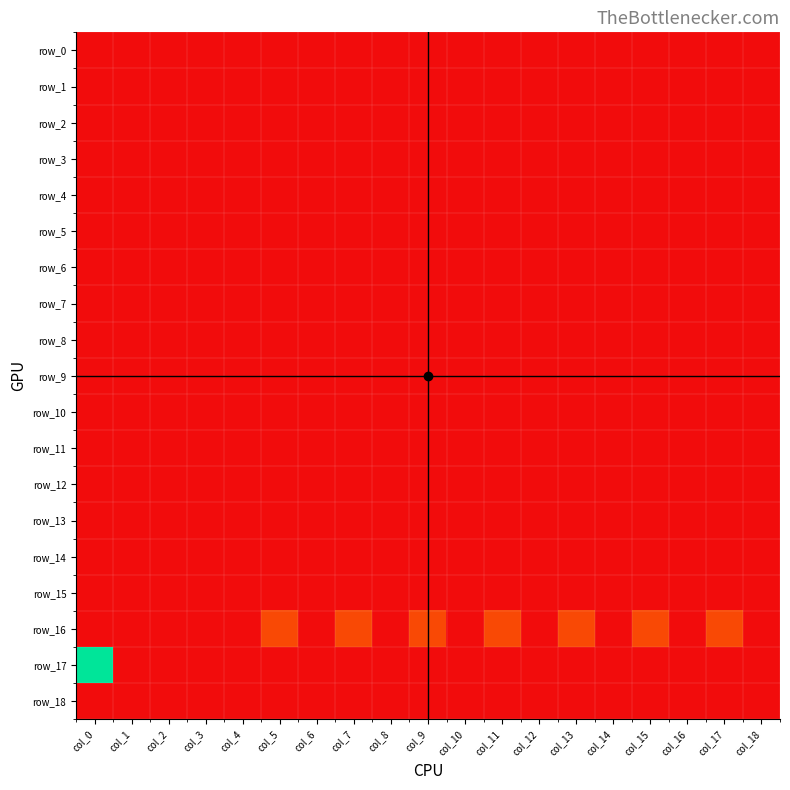

Reading left to right, what are all the values shown in this chart?

row_0: 0	0	0	0	0	0	0	0	0	0	0	0	0	0	0	0	0	0	0
row_1: 0	0	0	0	0	0	0	0	0	0	0	0	0	0	0	0	0	0	0
row_2: 0	0	0	0	0	0	0	0	0	0	0	0	0	0	0	0	0	0	0
row_3: 0	0	0	0	0	0	0	0	0	0	0	0	0	0	0	0	0	0	0
row_4: 0	0	0	0	0	0	0	0	0	0	0	0	0	0	0	0	0	0	0
row_5: 0	0	0	0	0	0	0	0	0	0	0	0	0	0	0	0	0	0	0
row_6: 0	0	0	0	0	0	0	0	0	0	0	0	0	0	0	0	0	0	0
row_7: 0	0	0	0	0	0	0	0	0	0	0	0	0	0	0	0	0	0	0
row_8: 0	0	0	0	0	0	0	0	0	0	0	0	0	0	0	0	0	0	0
row_9: 0	0	0	0	0	0	0	0	0	0	0	0	0	0	0	0	0	0	0
row_10: 0	0	0	0	0	0	0	0	0	0	0	0	0	0	0	0	0	0	0
row_11: 0	0	0	0	0	0	0	0	0	0	0	0	0	0	0	0	0	0	0
row_12: 0	0	0	0	0	0	0	0	0	0	0	0	0	0	0	0	0	0	0
row_13: 0	0	0	0	0	0	0	0	0	0	0	0	0	0	0	0	0	0	0
row_14: 0	0	0	0	0	0	0	0	0	0	0	0	0	0	0	0	0	0	0
row_15: 0	0	0	0	0	0	0	0	0	0	0	0	0	0	0	0	0	0	0
row_16: 0	0	0	0	0	1	0	1	0	1	0	1	0	1	0	1	0	1	0
row_17: 5	0	0	0	0	0	0	0	0	0	0	0	0	0	0	0	0	0	0
row_18: 0	0	0	0	0	0	0	0	0	0	0	0	0	0	0	0	0	0	0